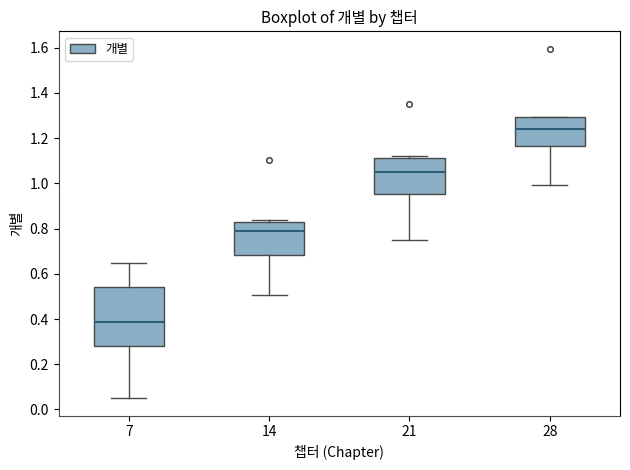

Reading left to right, read every box against the y-axis: the position of its median line, the range the box covers, and the ends of its whiskers. The values are not printed on the chart, so give them approximately, as read against the axis.

7: median 0.38, box 0.28 to 0.54, whiskers 0.06 to 0.66
14: median 0.78, box 0.68 to 0.84, whiskers 0.50 to 0.84 (just above the box's upper edge)
21: median 1.06, box 0.96 to 1.12, whiskers 0.76 to 1.12 (just above the box's upper edge)
28: median 1.24, box 1.16 to 1.30, whiskers 1.00 to 1.30